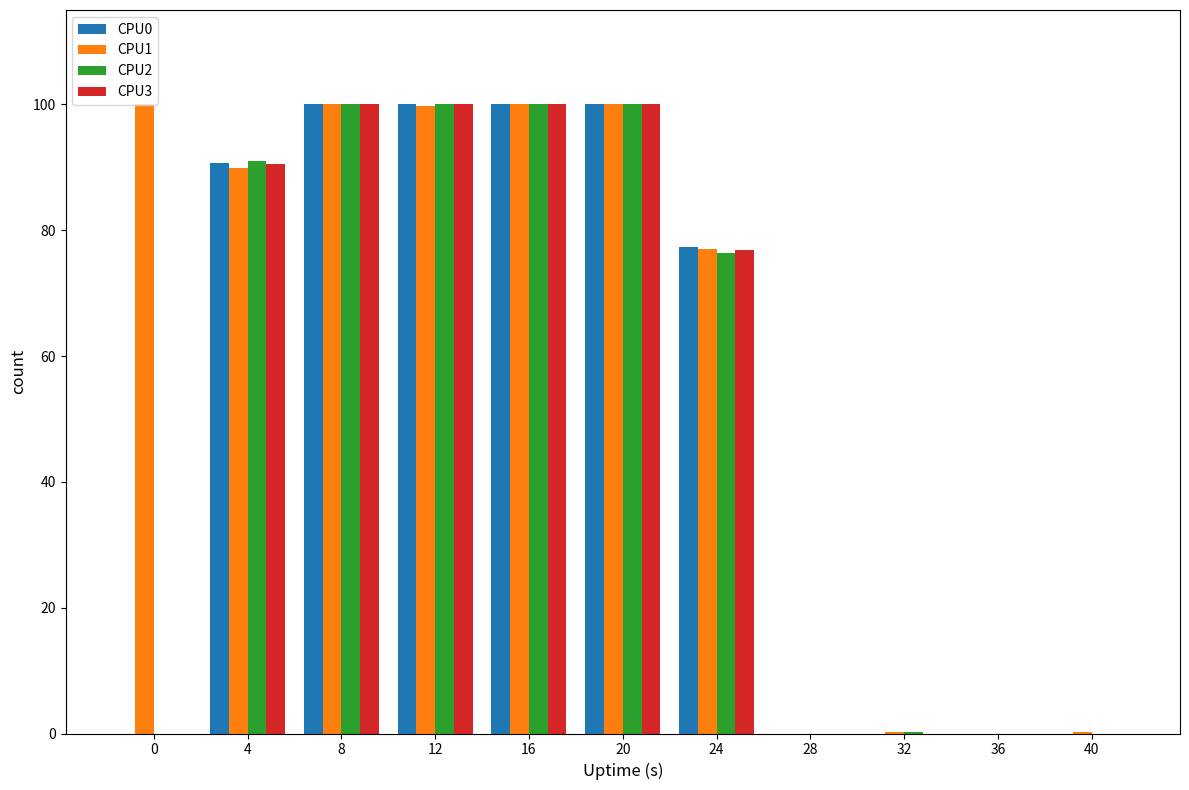

Is it true that CPU0 equals 100.0 at 12?

True